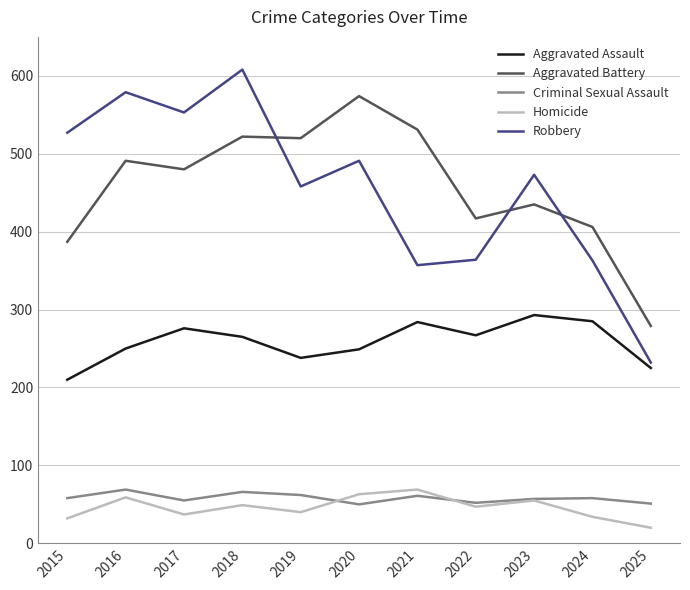

The value of Aggravated Battery at 2015 is 584. True or false?

False